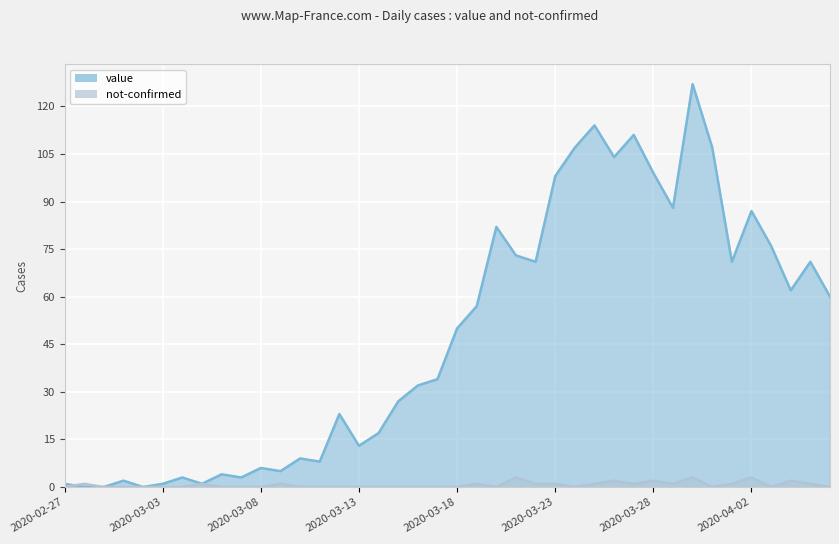

At 2020-03-27, list the series in order from smallest to largest.

not-confirmed, value